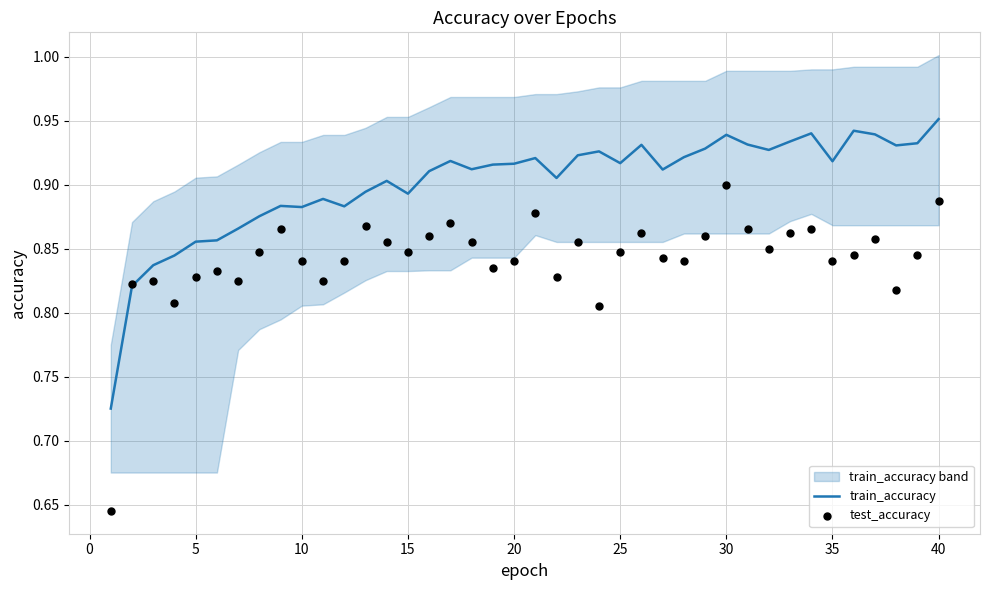

Which series reaches the maximum Y coordinate?

train_accuracy